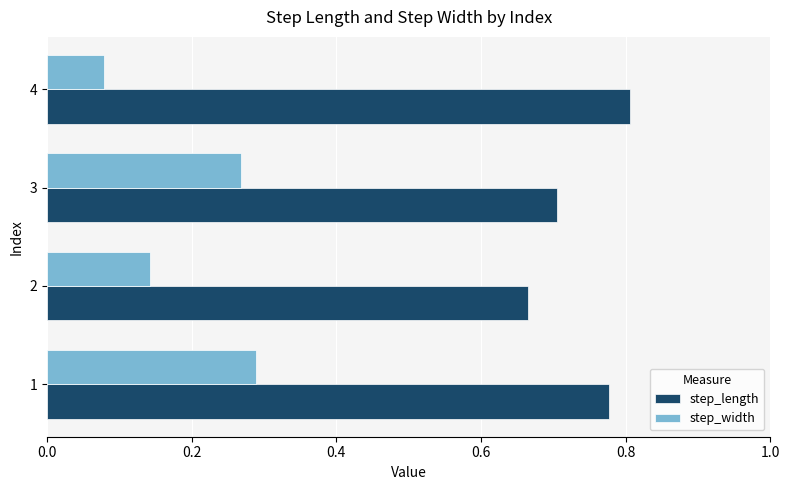

Which label corresponds to the smallest value in the chart?

4